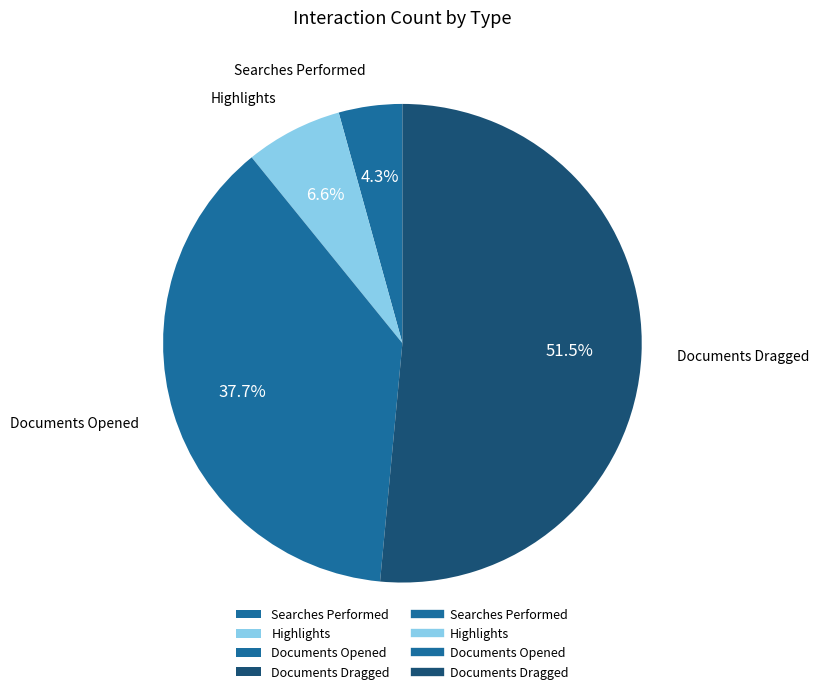

Is the sum of Searches Performed and Documents Opened greater than half?

No